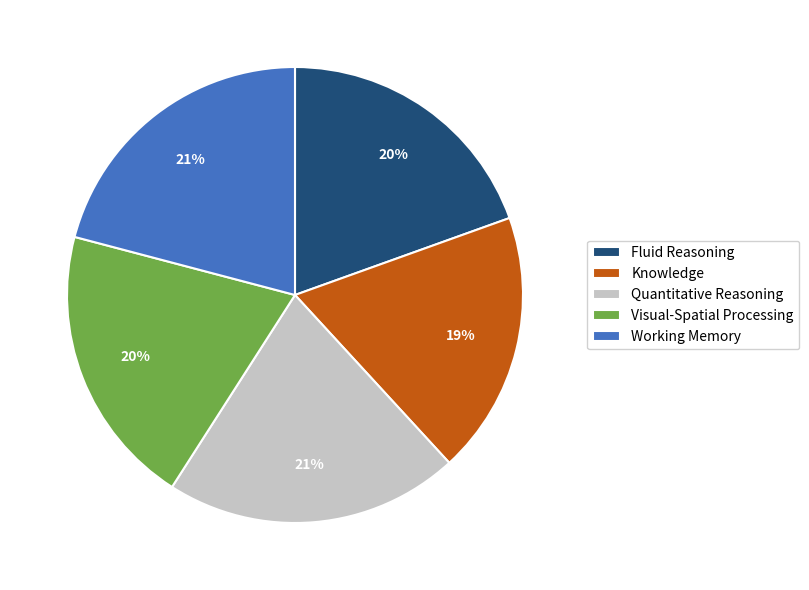

To the nearest percent, what is the difference between the Knowledge and Visual-Spatial Processing slice percentages?

1%